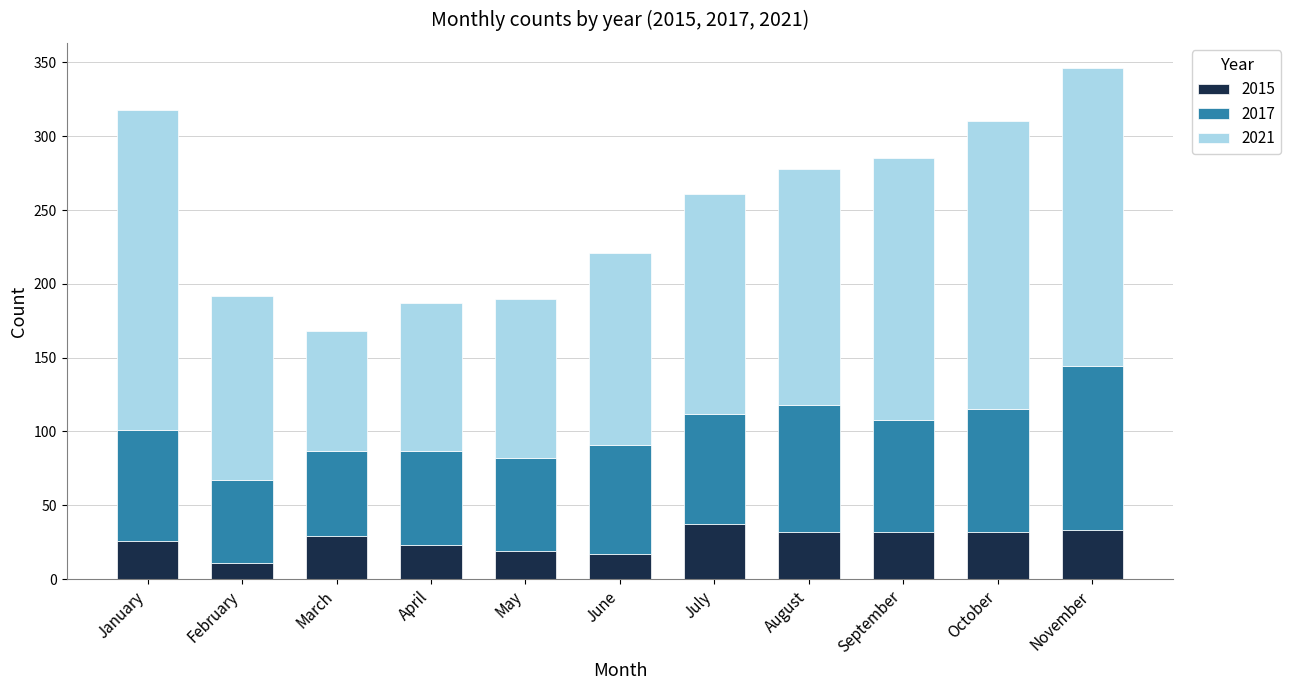

Is it true that 2015 equals 19 at May?

True